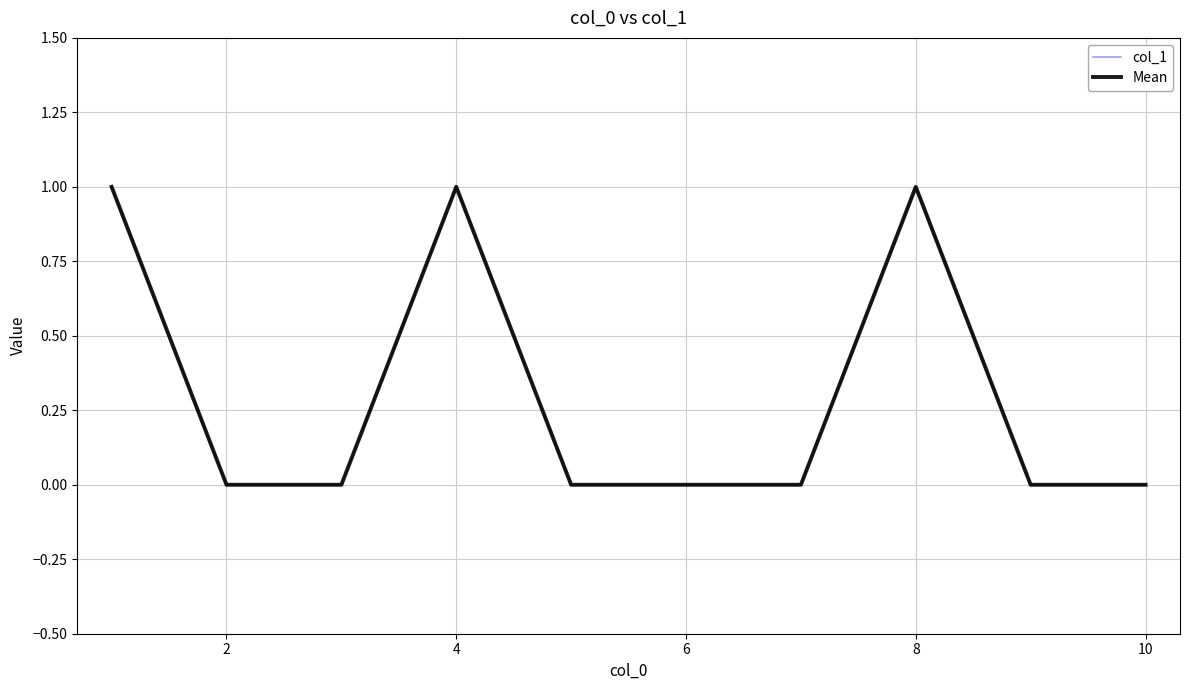

At which category does the chart reach its minimum across all series?

2